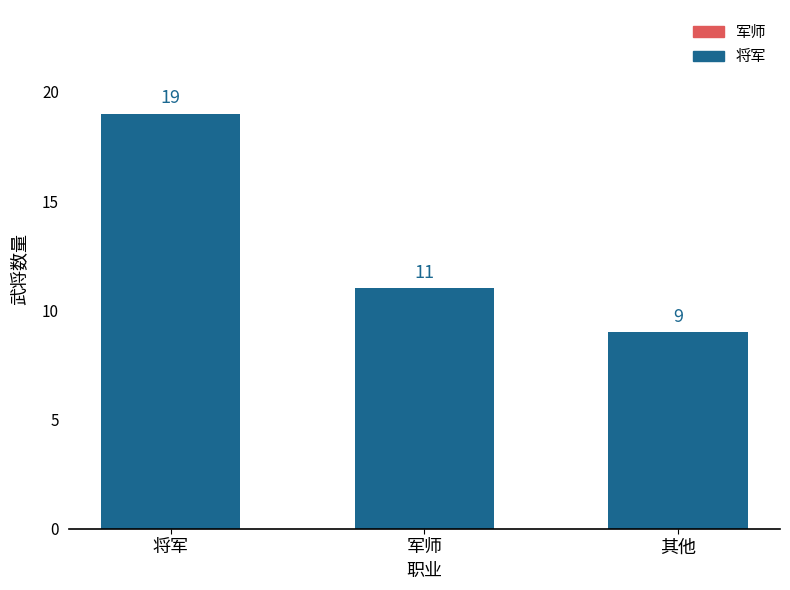

Reading left to right, transcribe all the data shown in this chart.

19	11	9